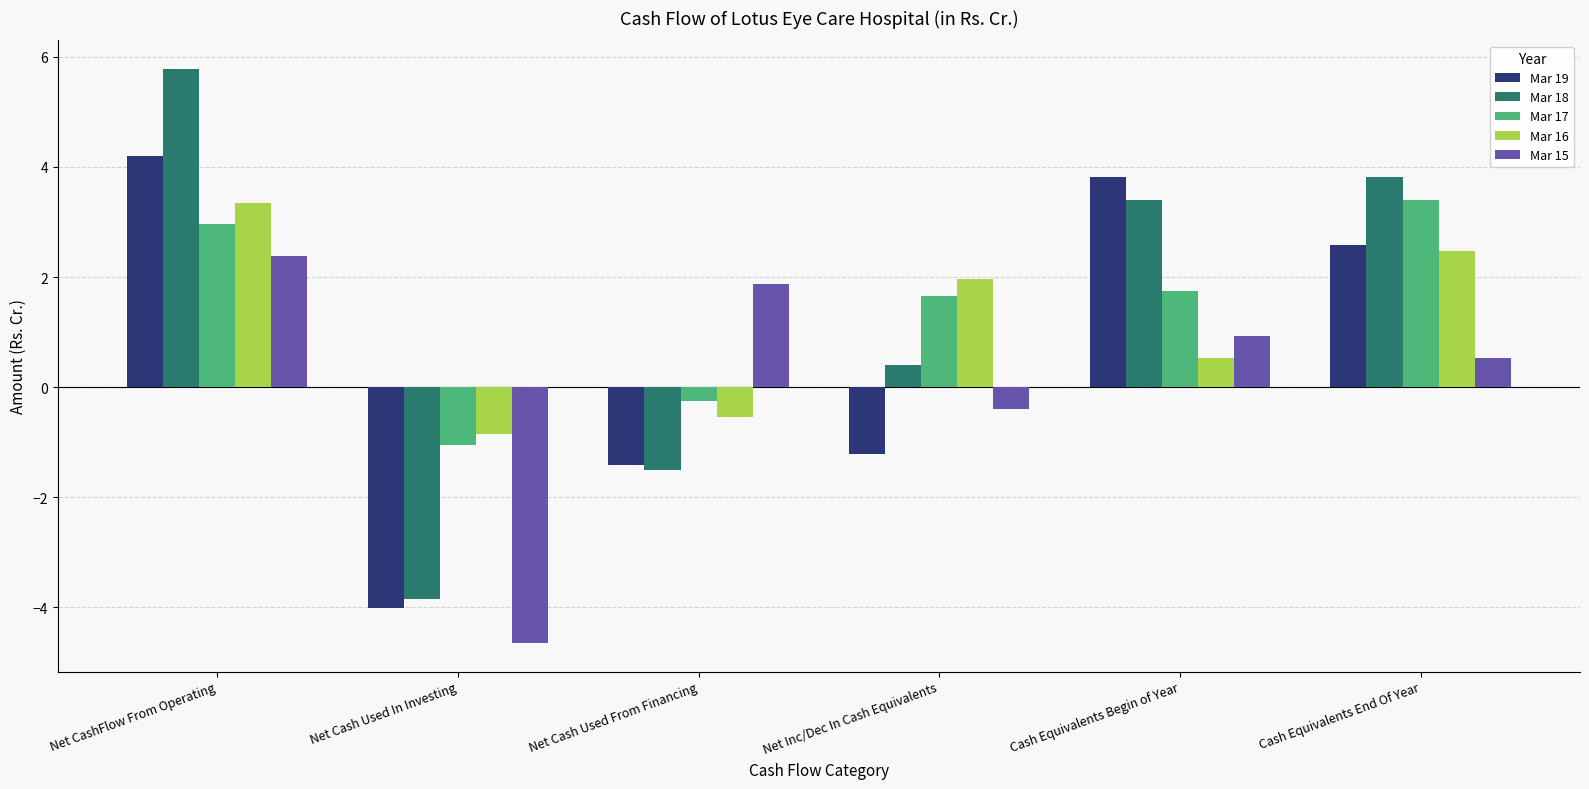

What are all the series names shown in the legend?

Mar 19, Mar 18, Mar 17, Mar 16, Mar 15